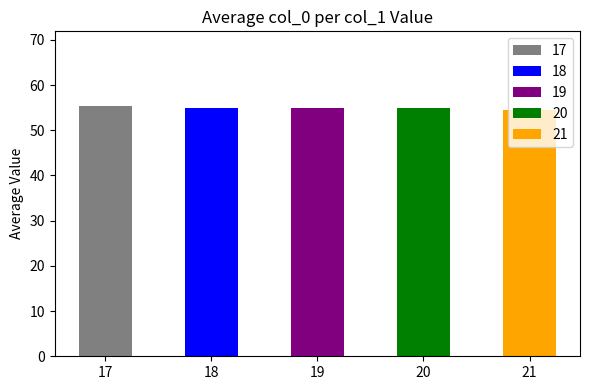

At which label does the data first exceed 53?

17